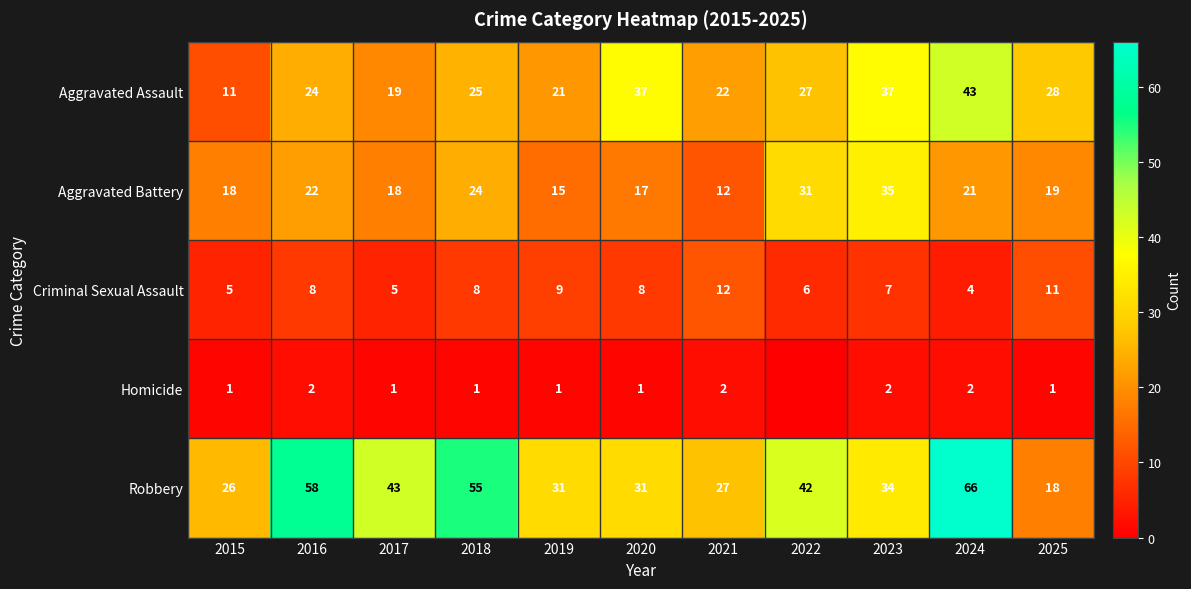

Read the Criminal Sexual Assault value at 2015.

5